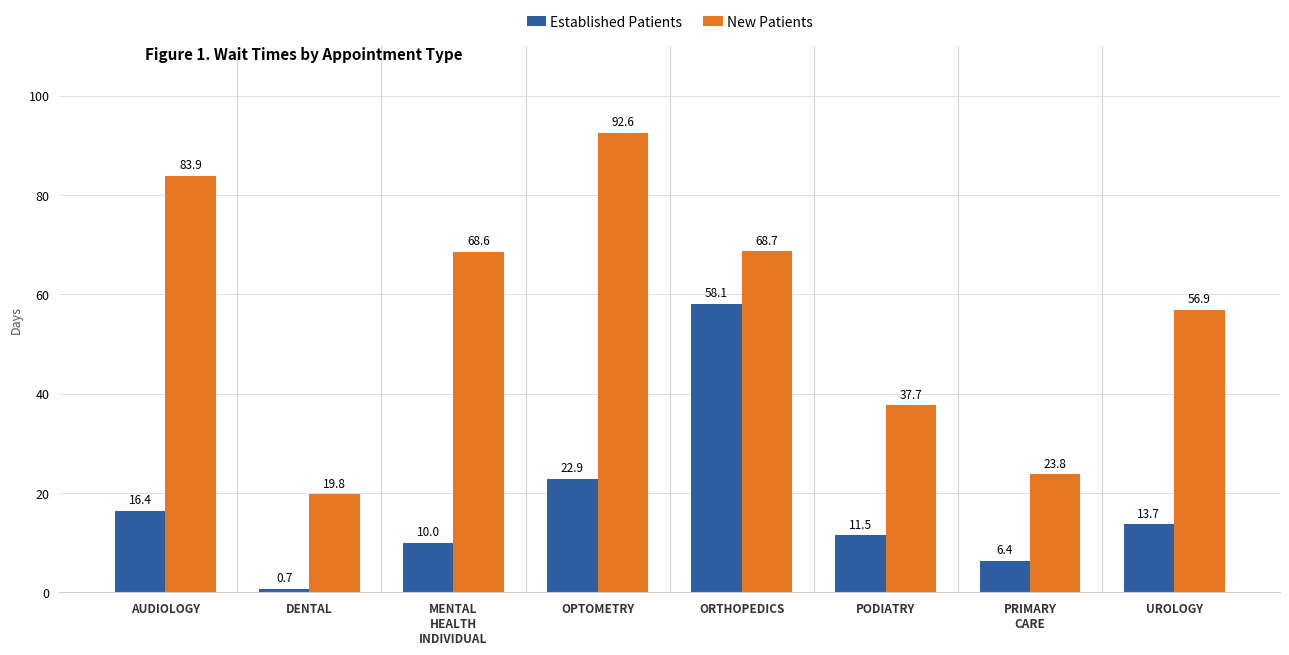

How many distinct data groups are displayed?

2